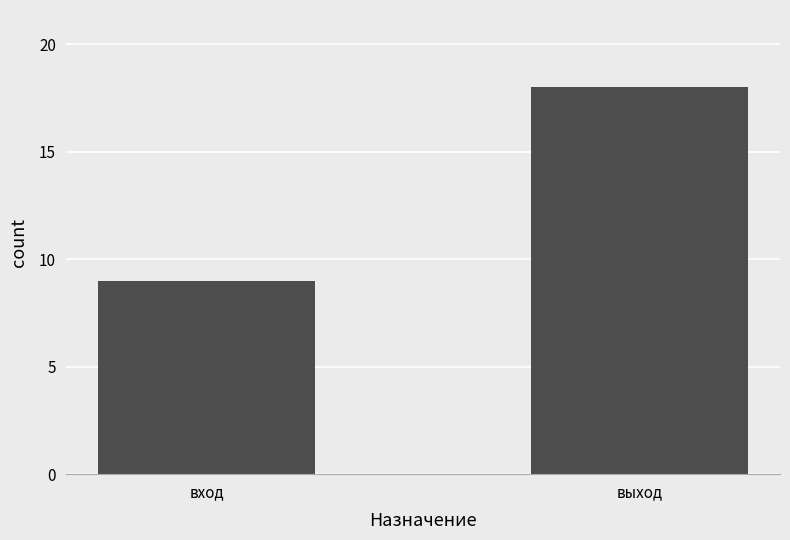

How many distinct data groups are displayed?

1